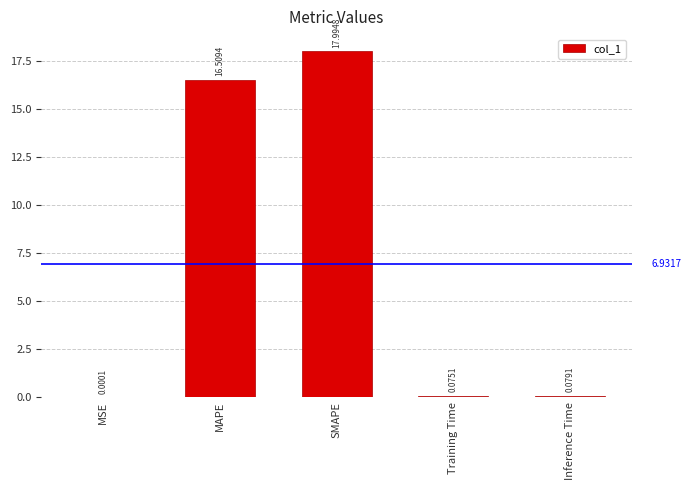

At which category does the chart reach its peak across all series?

SMAPE